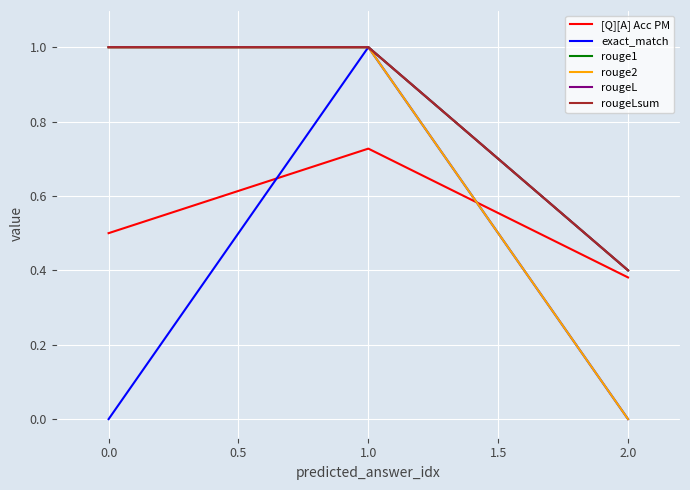

Does the chart display data point markers on the line(s)?

No